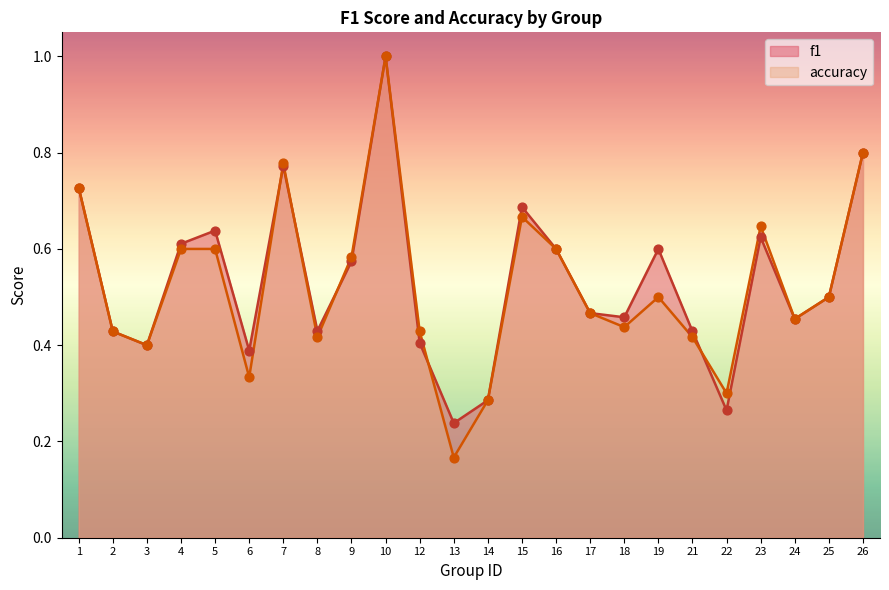

At how many categories does at least one series exceed 0?

24